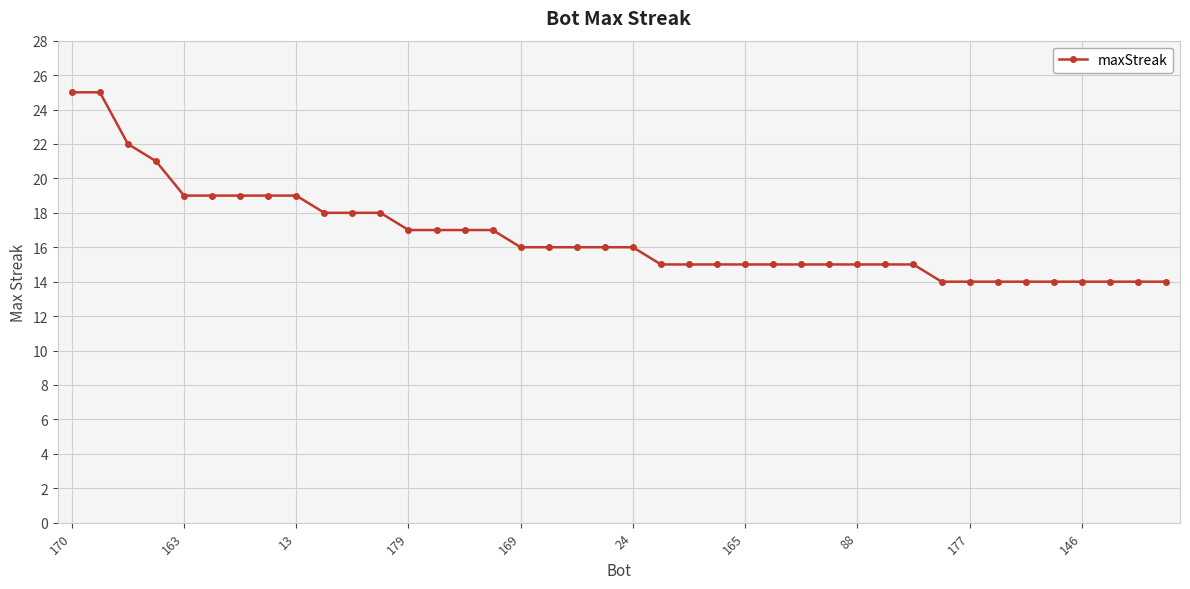

What is the difference between the second highest and minimum values?

11